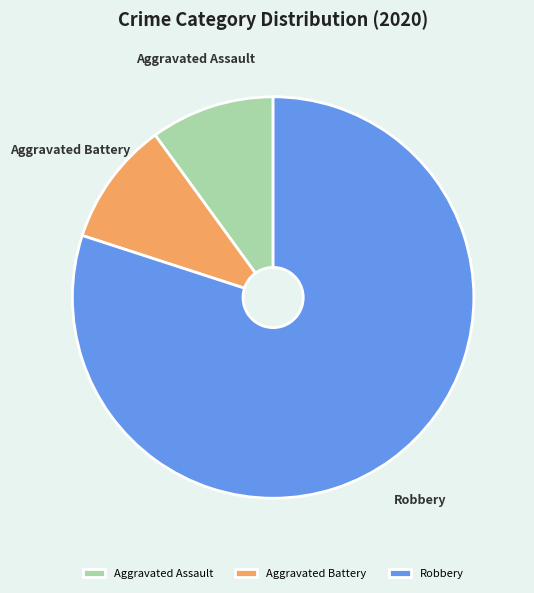

What is the largest slice in the pie chart?

Robbery